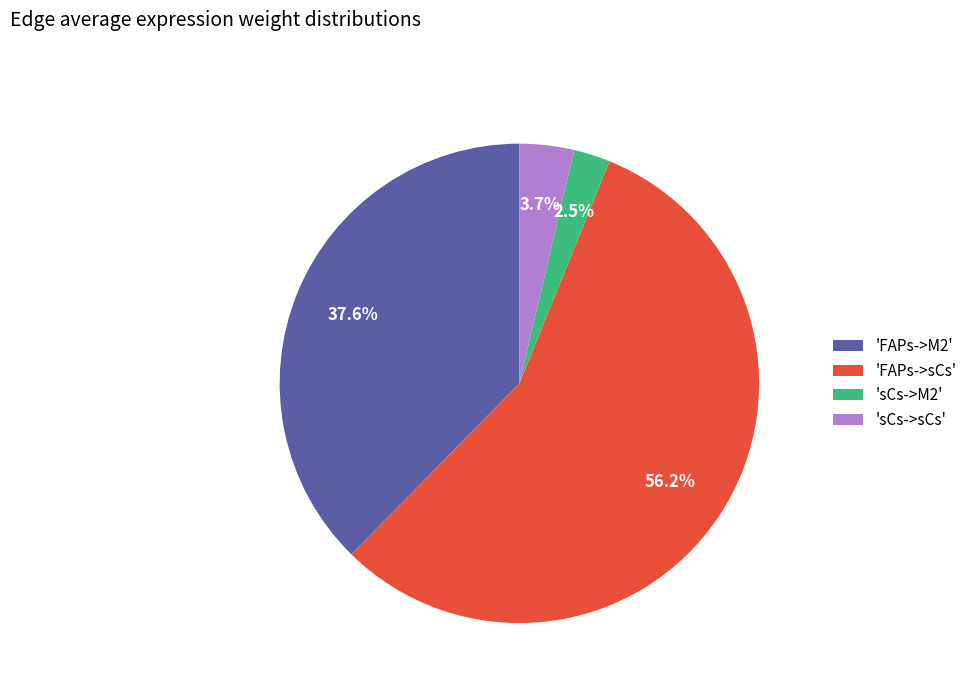

How many slices are in this pie chart?

4